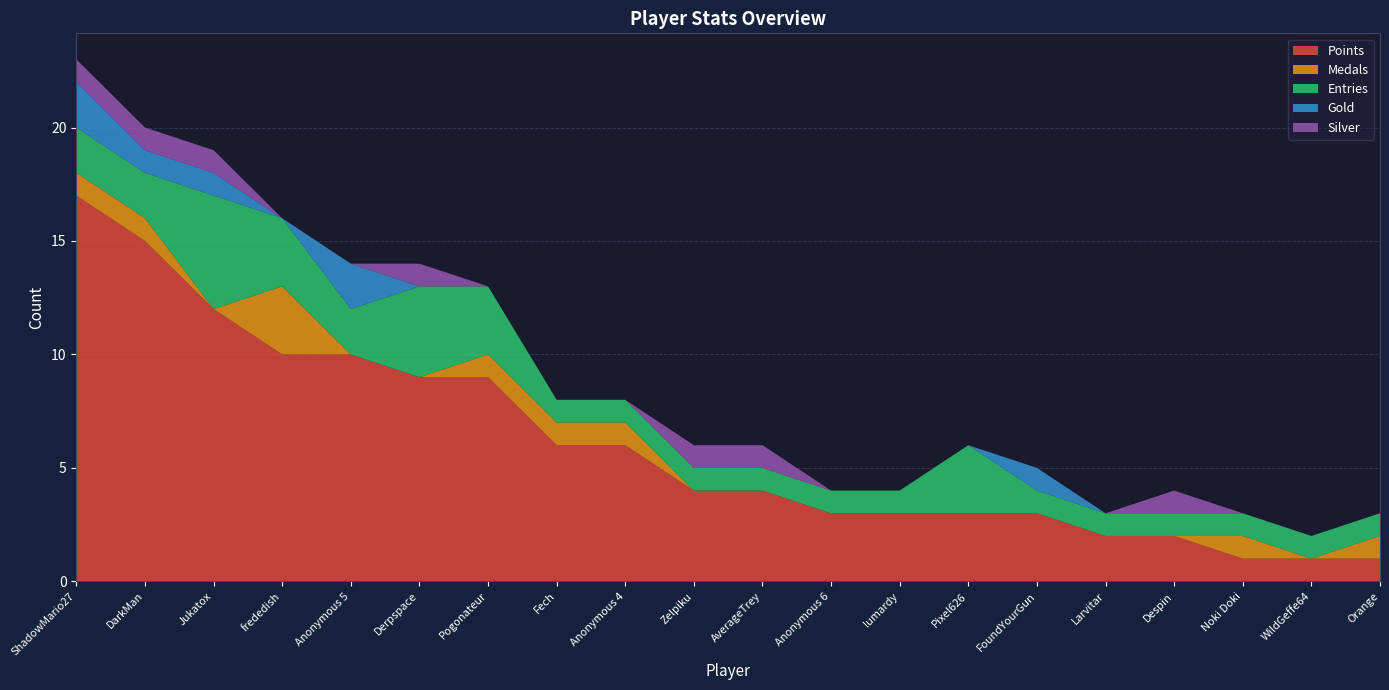

Reading right to left, extract all data points from this chart.

Points: Orange=1	WildGeffe64=1	Noki Doki=1	Despin=2	Larvitar=2	FoundYourGun=3	Pixel626=3	lumardy=3	Anonymous 6=3	AverageTrey=4	Zelpiku=4	Anonymous 4=6	Fech=6	Pogonateur=9	Derpspace=9	Anonymous 5=10	frededish=10	Jukatox=12	DarkMan=15	ShadowMario27=17
Medals: Orange=1	WildGeffe64=0	Noki Doki=1	Despin=0	Larvitar=0	FoundYourGun=0	Pixel626=0	lumardy=0	Anonymous 6=0	AverageTrey=0	Zelpiku=0	Anonymous 4=1	Fech=1	Pogonateur=1	Derpspace=0	Anonymous 5=0	frededish=3	Jukatox=0	DarkMan=1	ShadowMario27=1
Entries: Orange=1	WildGeffe64=1	Noki Doki=1	Despin=1	Larvitar=1	FoundYourGun=1	Pixel626=3	lumardy=1	Anonymous 6=1	AverageTrey=1	Zelpiku=1	Anonymous 4=1	Fech=1	Pogonateur=3	Derpspace=4	Anonymous 5=2	frededish=3	Jukatox=5	DarkMan=2	ShadowMario27=2
Gold: Orange=0	WildGeffe64=0	Noki Doki=0	Despin=0	Larvitar=0	FoundYourGun=1	Pixel626=0	lumardy=0	Anonymous 6=0	AverageTrey=0	Zelpiku=0	Anonymous 4=0	Fech=0	Pogonateur=0	Derpspace=0	Anonymous 5=2	frededish=0	Jukatox=1	DarkMan=1	ShadowMario27=2
Silver: Orange=0	WildGeffe64=0	Noki Doki=0	Despin=1	Larvitar=0	FoundYourGun=0	Pixel626=0	lumardy=0	Anonymous 6=0	AverageTrey=1	Zelpiku=1	Anonymous 4=0	Fech=0	Pogonateur=0	Derpspace=1	Anonymous 5=0	frededish=0	Jukatox=1	DarkMan=1	ShadowMario27=1